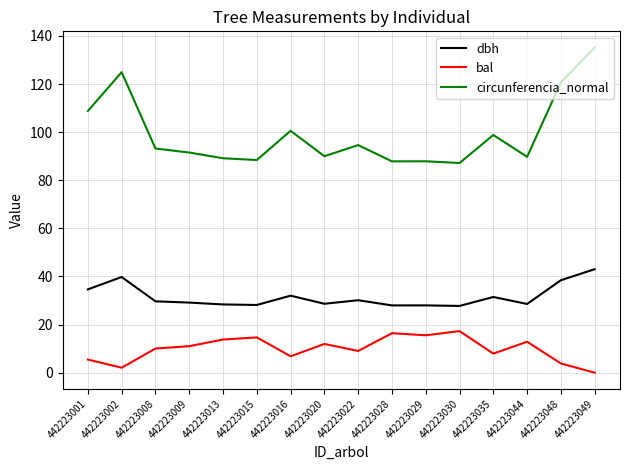

What is the approximate value of dbh at 442223035?

31.5